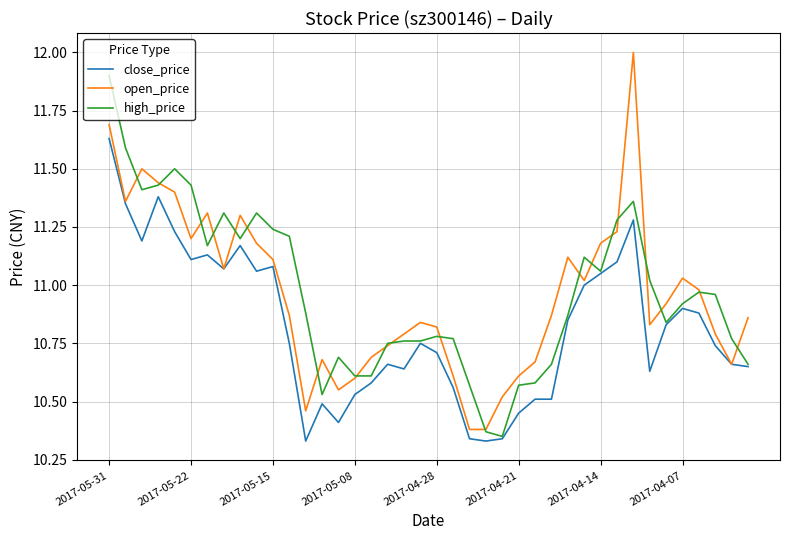

List the series in order of their peak value, highest first.

open_price, high_price, close_price